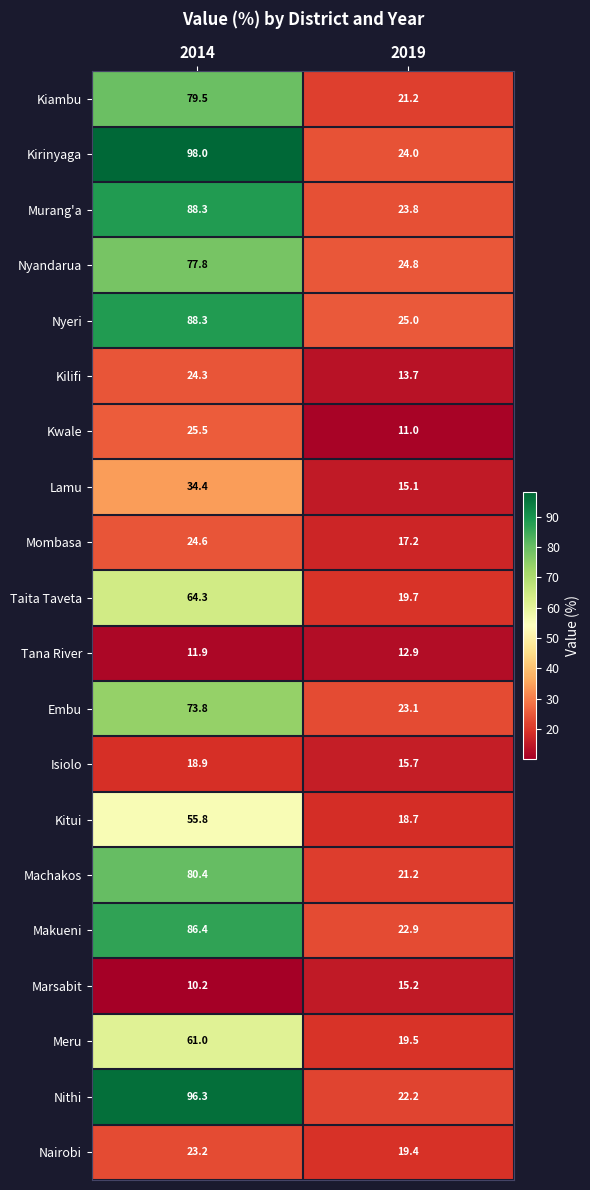

The Nyeri series shows 88.3 at 2014. True or false?

True